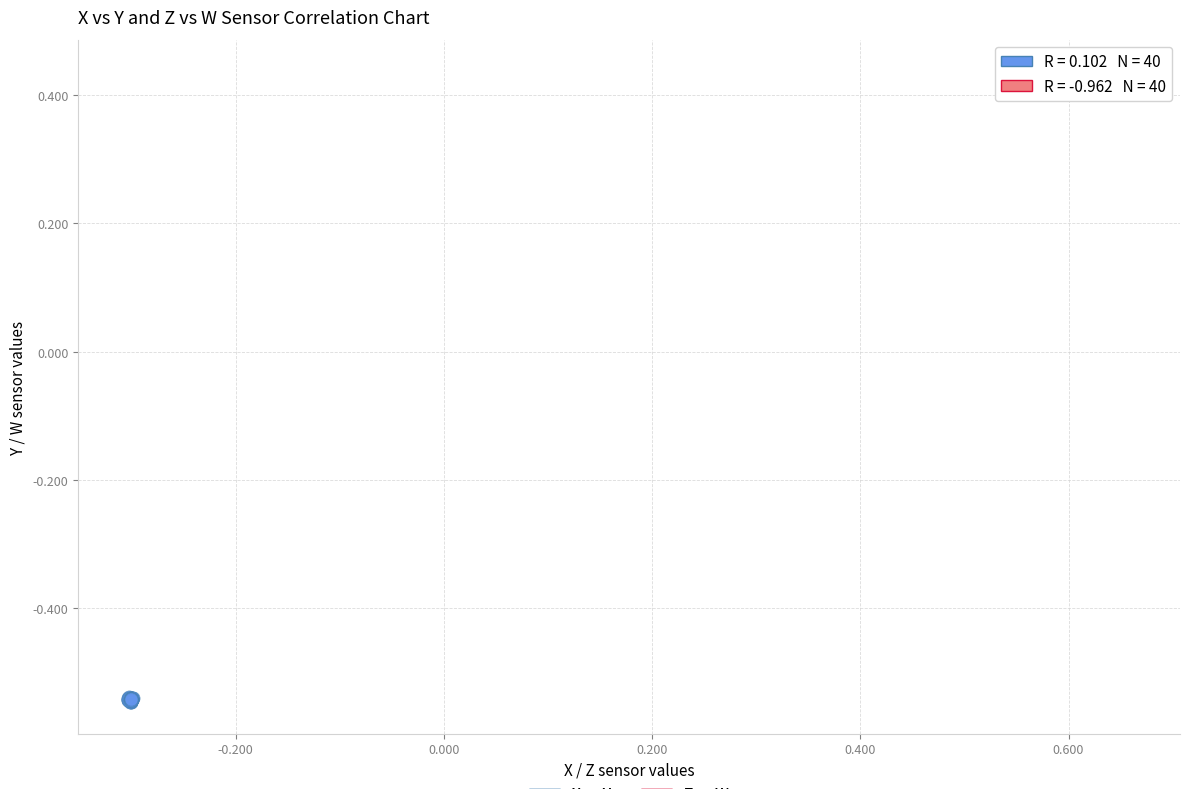

Which series contains the lowest Y value?

X vs Y